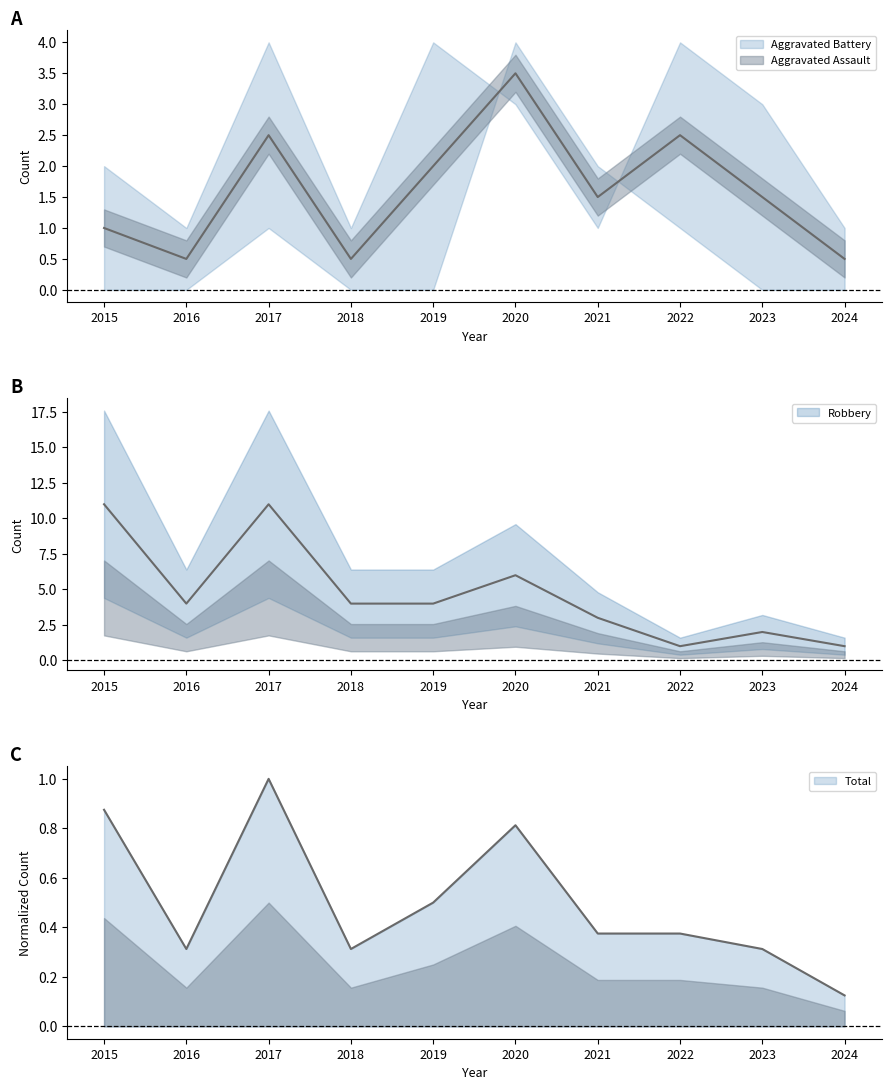

At which label is Robbery closest to 6?

2020